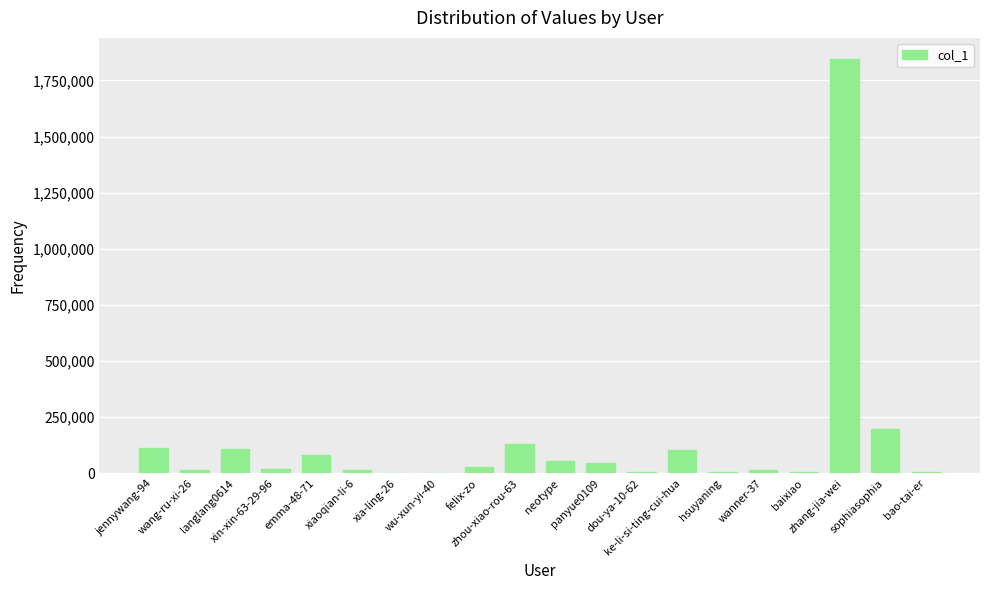

What is the maximum value shown in the chart?

1847173